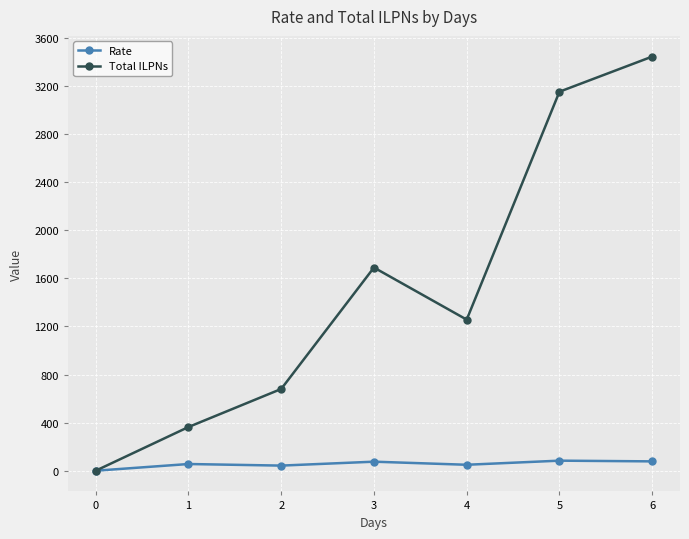

What is the difference between the maximum and minimum values in the Rate series?

83.6